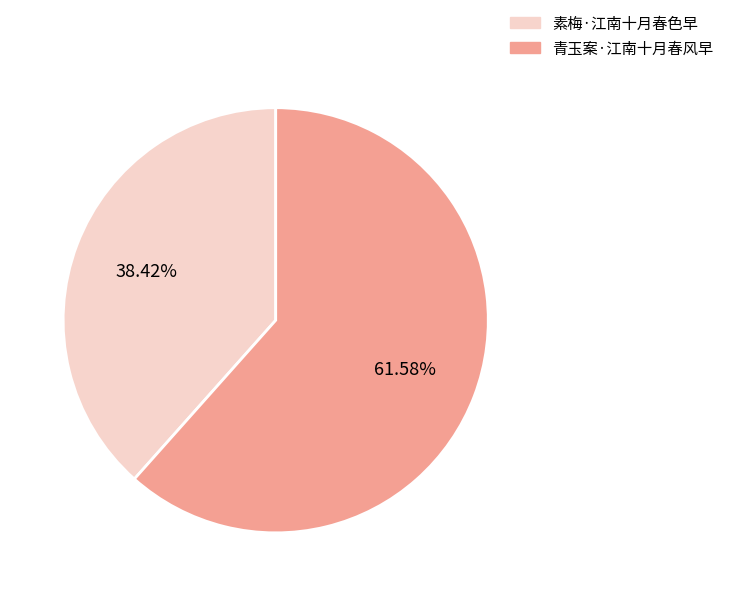

To the nearest percent, what portion does 青玉案·江南十月春风早 represent?

62%